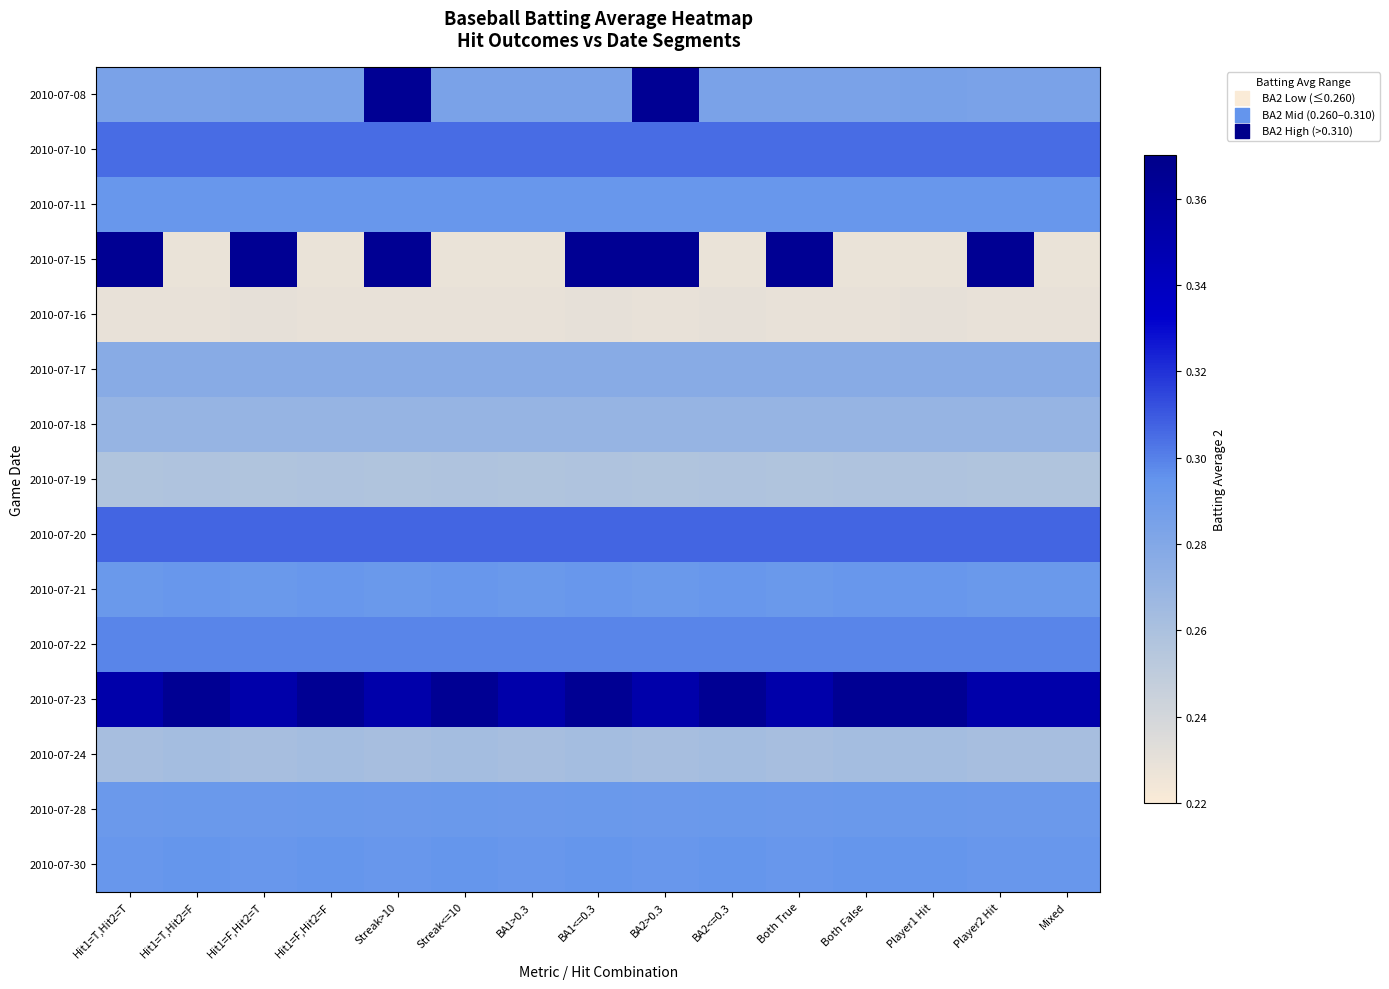

At which category is the sum across all series the highest?

Streak>10